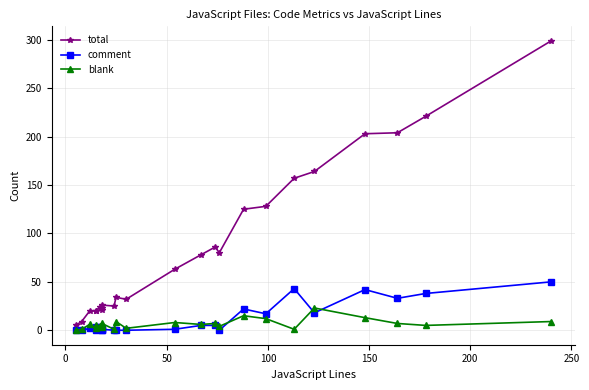

How many interior local valleys does the total series have?

4